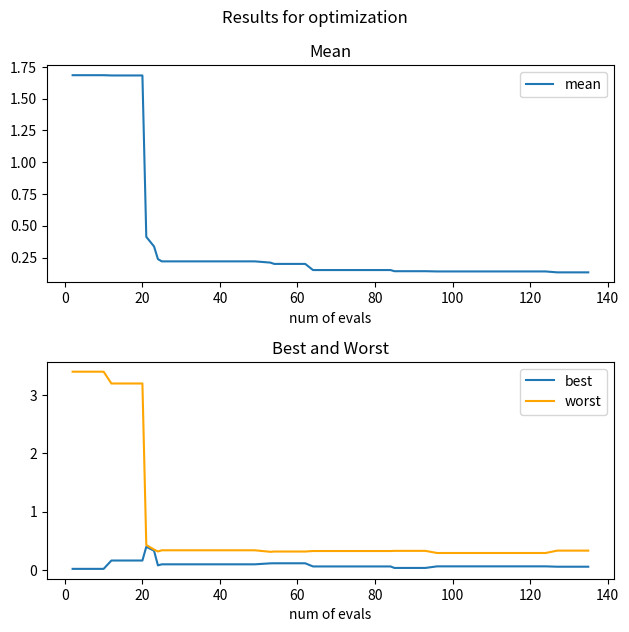

What is the highest value of the worst series?

3.4